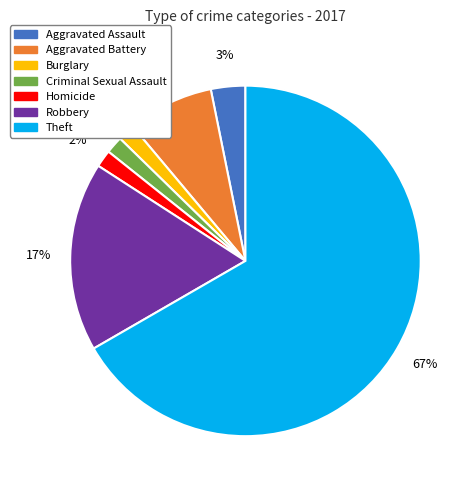

What is the largest slice in the pie chart?

Theft